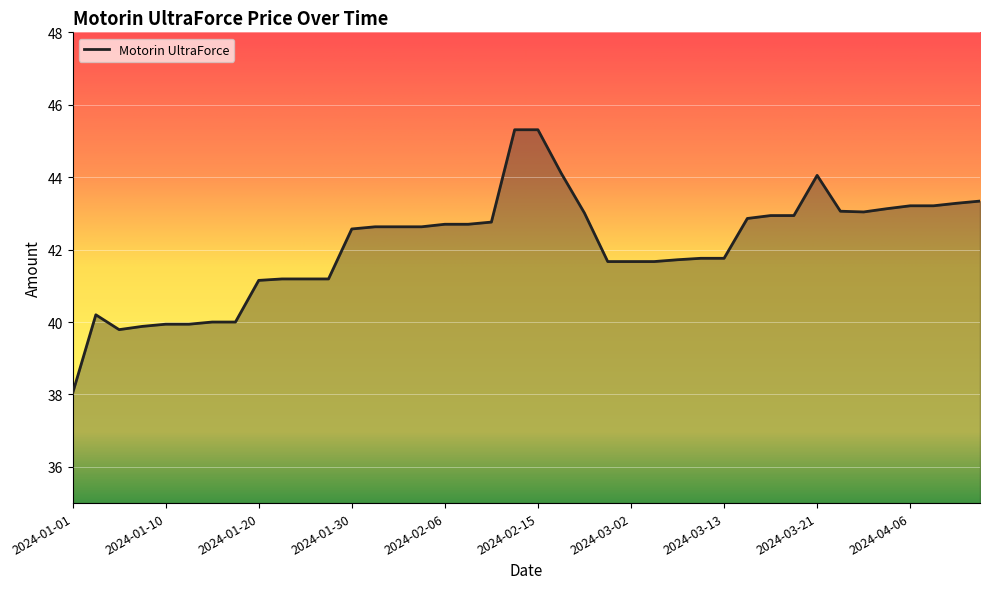

What is the label of the 4th point from the left?

2024-01-06